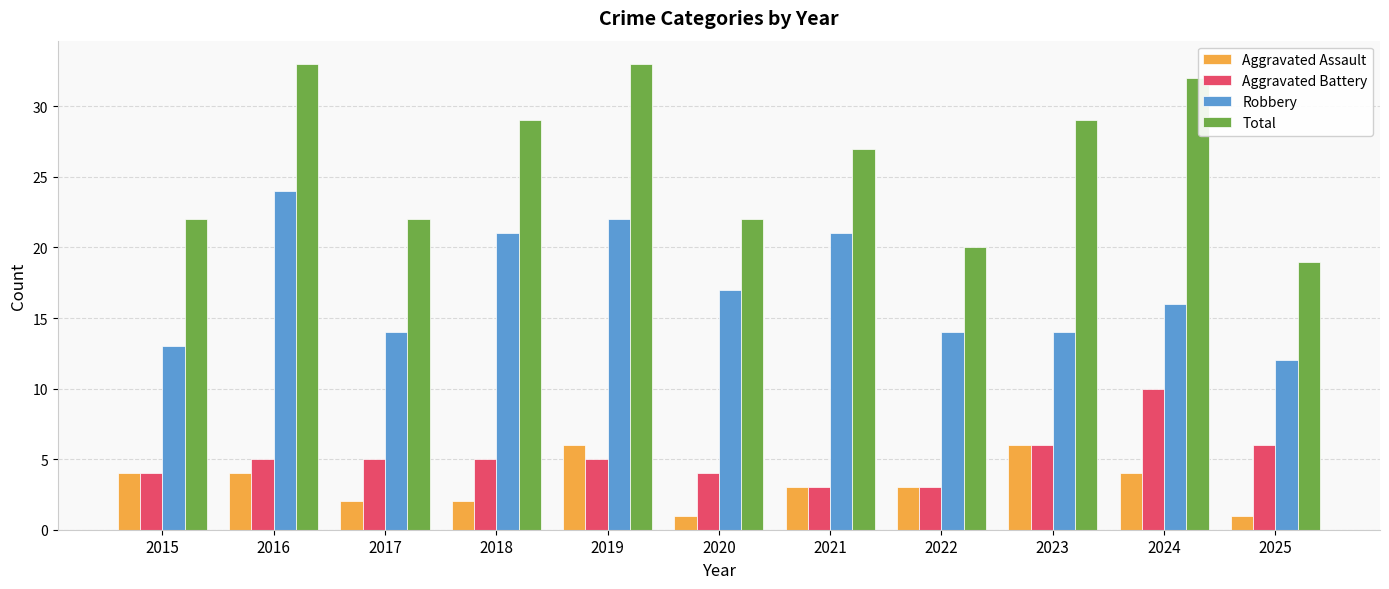

What are all the series names shown in the legend?

Aggravated Assault, Aggravated Battery, Robbery, Total